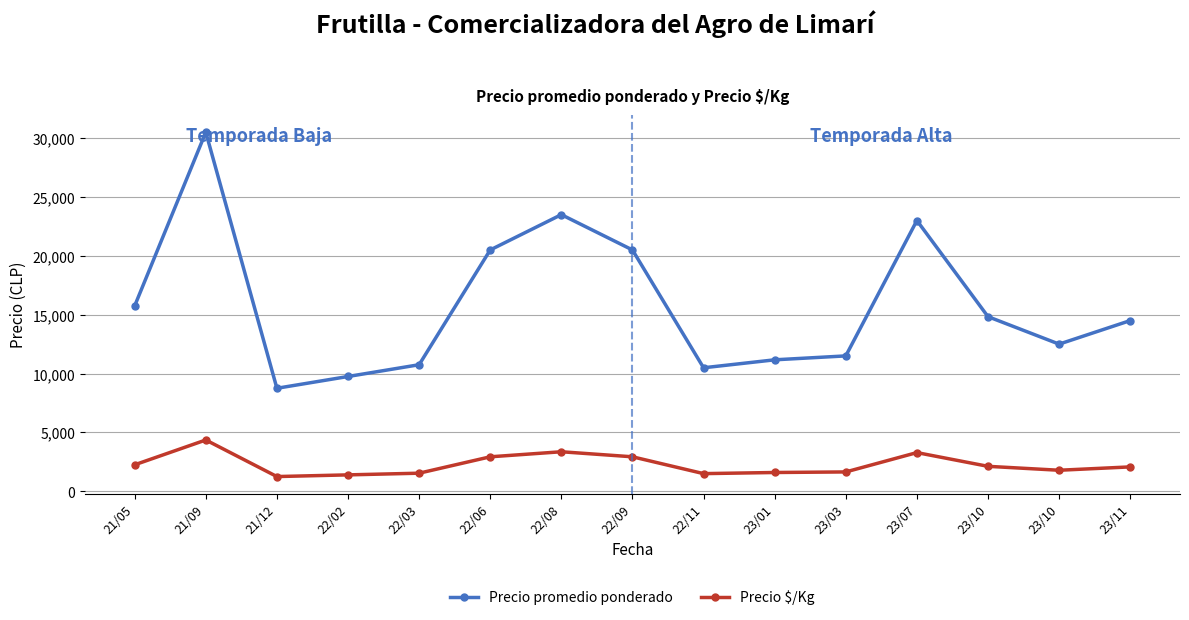

How many values in the Precio promedio ponderado series are below 14500?

7